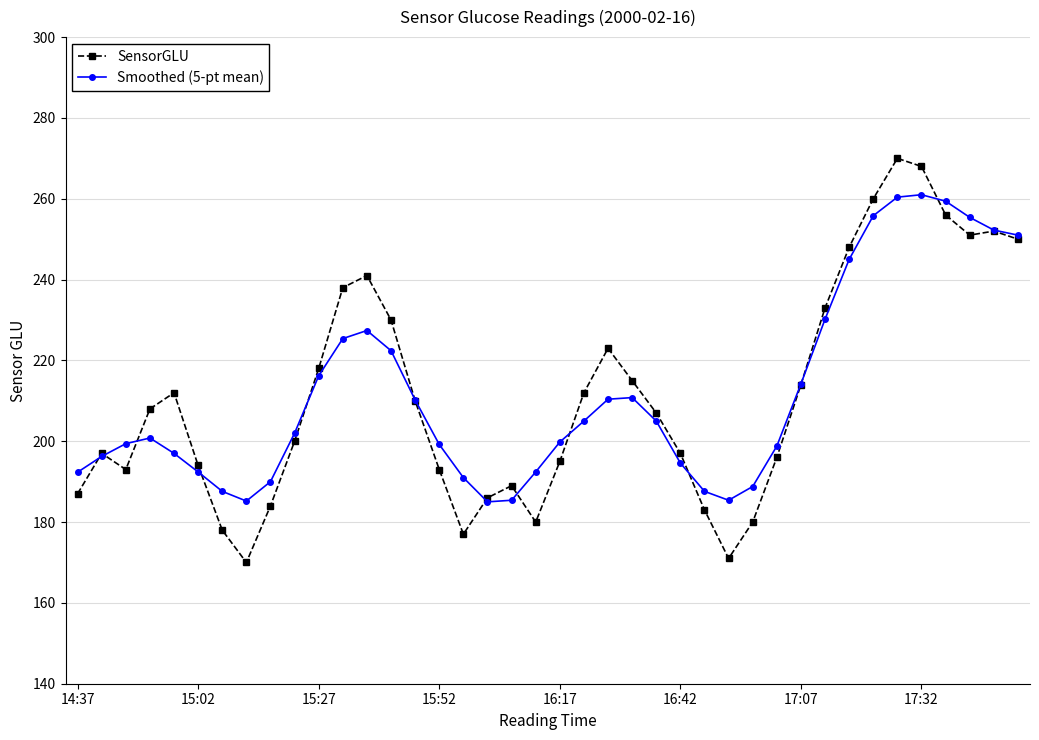

What is the lowest value of the SensorGLU series?

170.0